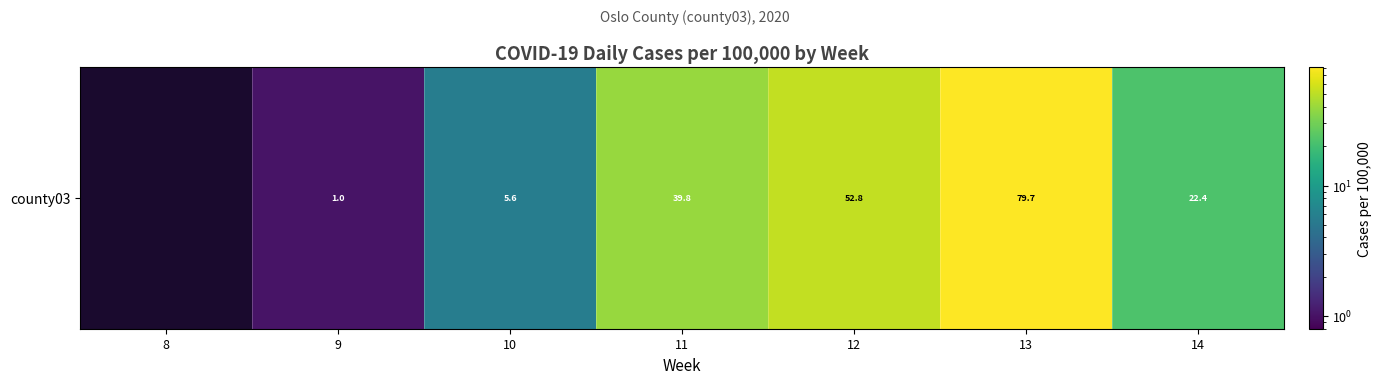

What is the difference between the values at 10 and 11?

34.2